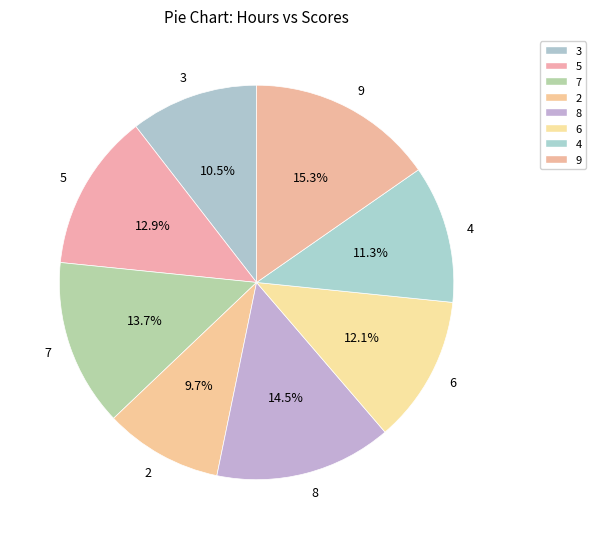

True or false: 8 accounts for 15% of the total.

True